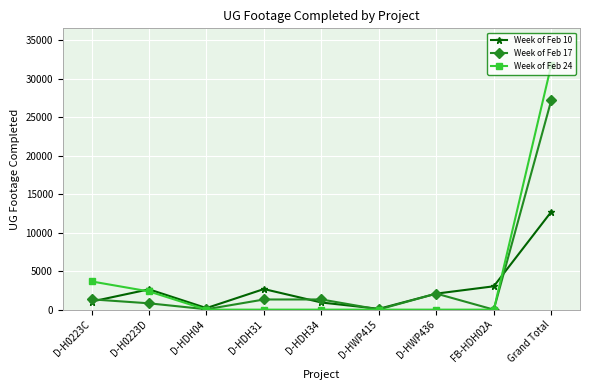

Is this an area chart (filled region under the line)?

No